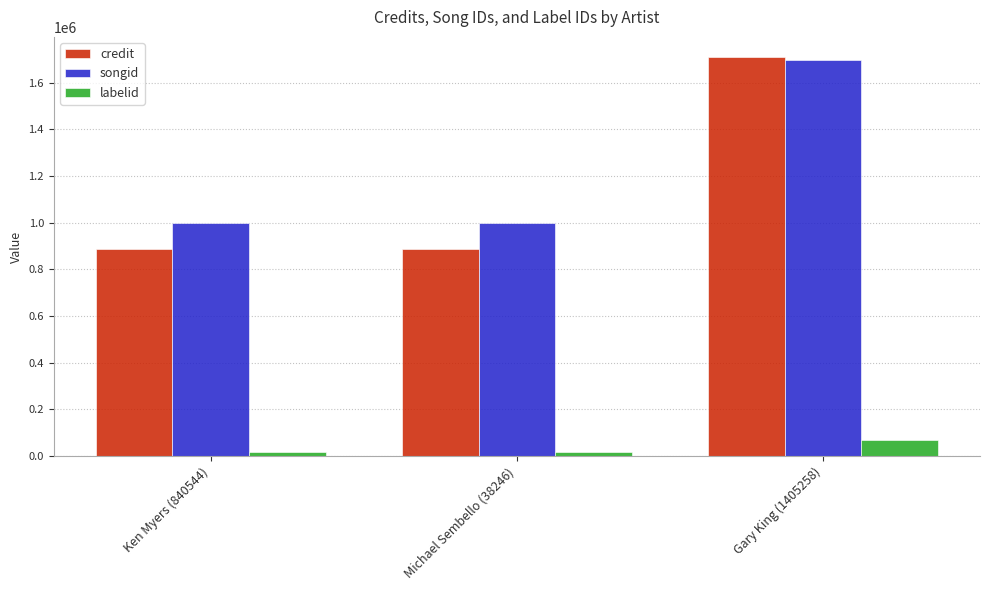

What is the label of the 2nd bar from the right?

Michael Sembello (38246)